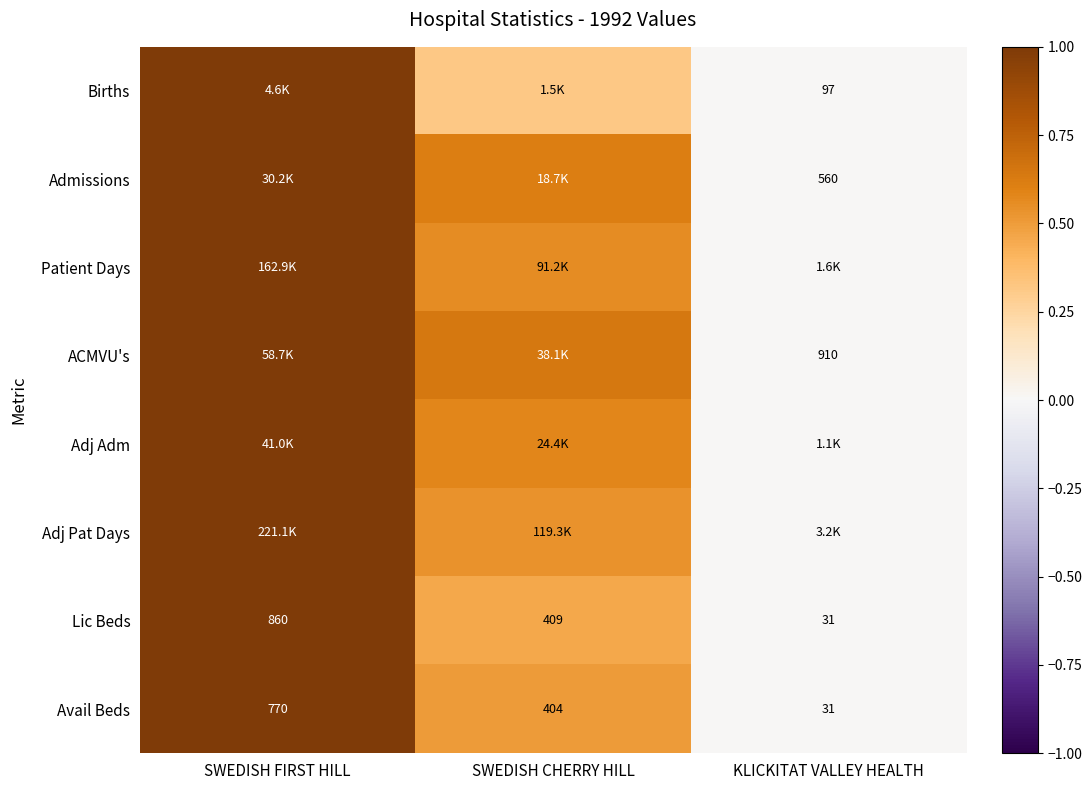

At which label does Lic Beds first exceed 409?

SWEDISH FIRST HILL